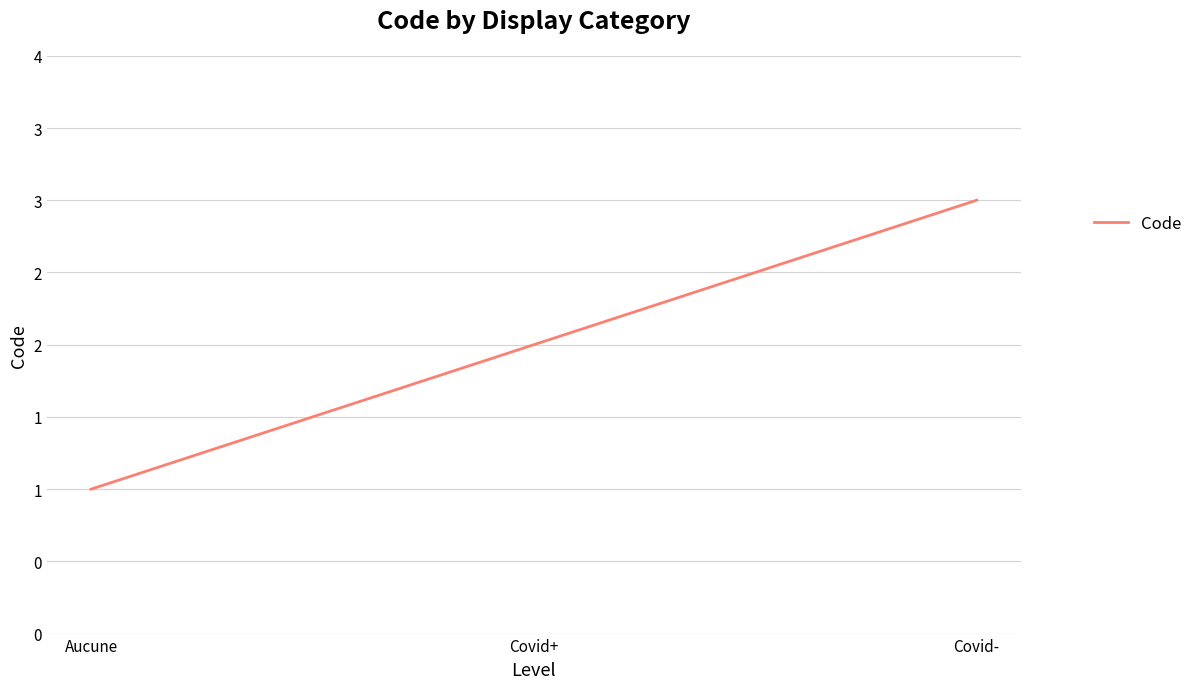

What is the ratio of the value at Aucune to the value at Covid-?

0.3